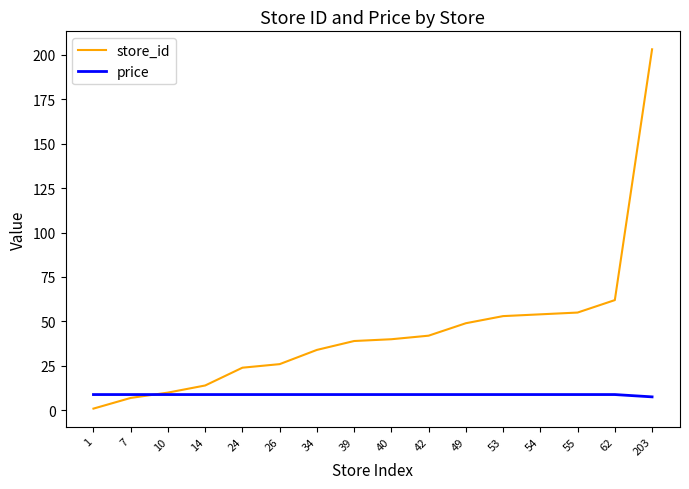

Reading left to right, list all the values displayed in this chart.

store_id: 1=1.0	7=7.0	10=10.0	14=14.0	24=24.0	26=26.0	34=34.0	39=39.0	40=40.0	42=42.0	49=49.0	53=53.0	54=54.0	55=55.0	62=62.0	203=203.0
price: 1=8.9	7=8.9	10=8.9	14=8.9	24=8.9	26=8.9	34=8.9	39=8.9	40=8.9	42=8.9	49=8.9	53=8.9	54=8.9	55=8.9	62=8.9	203=7.6